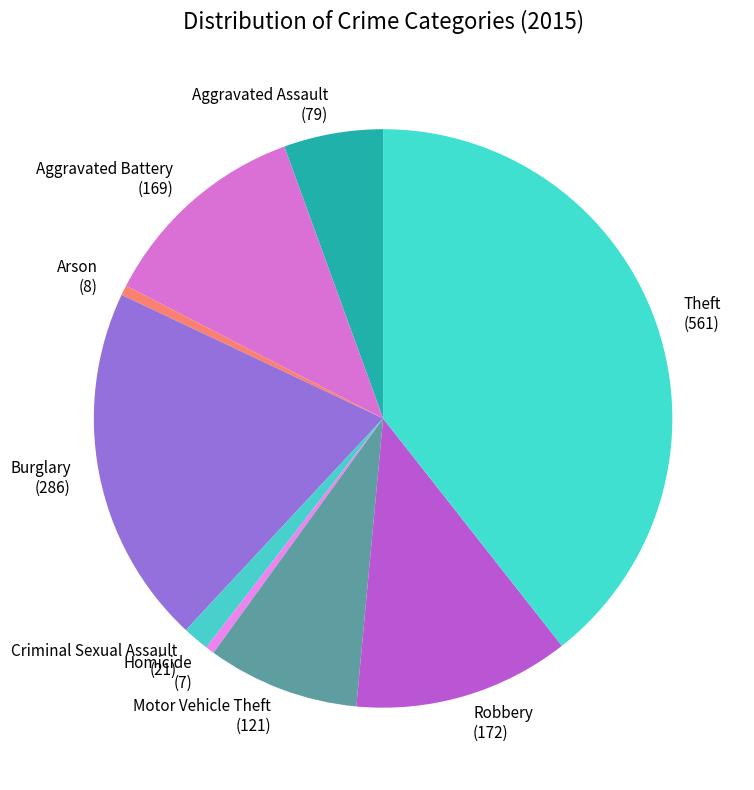

Which category has the biggest portion of the pie?

Theft